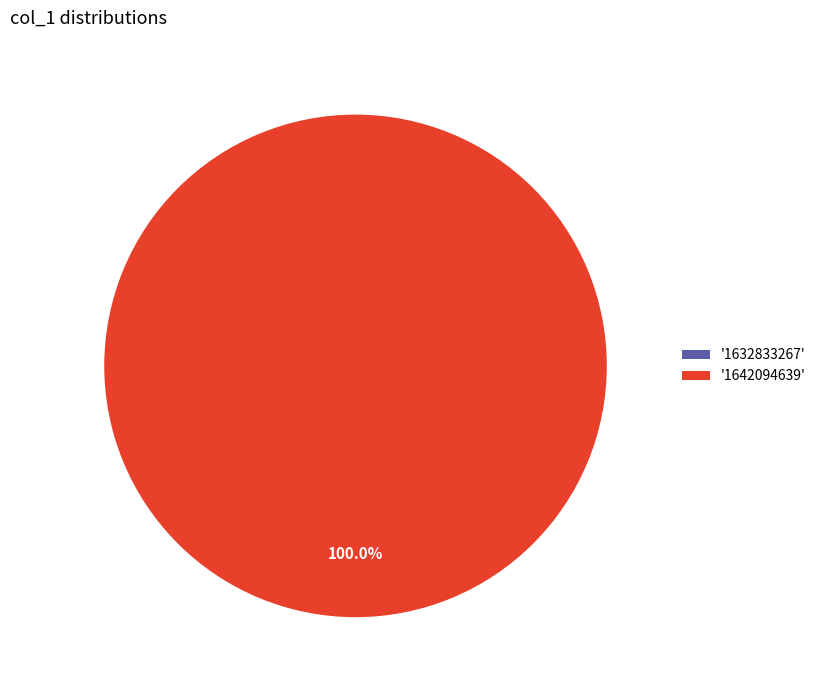

How many segments does this pie chart have?

2